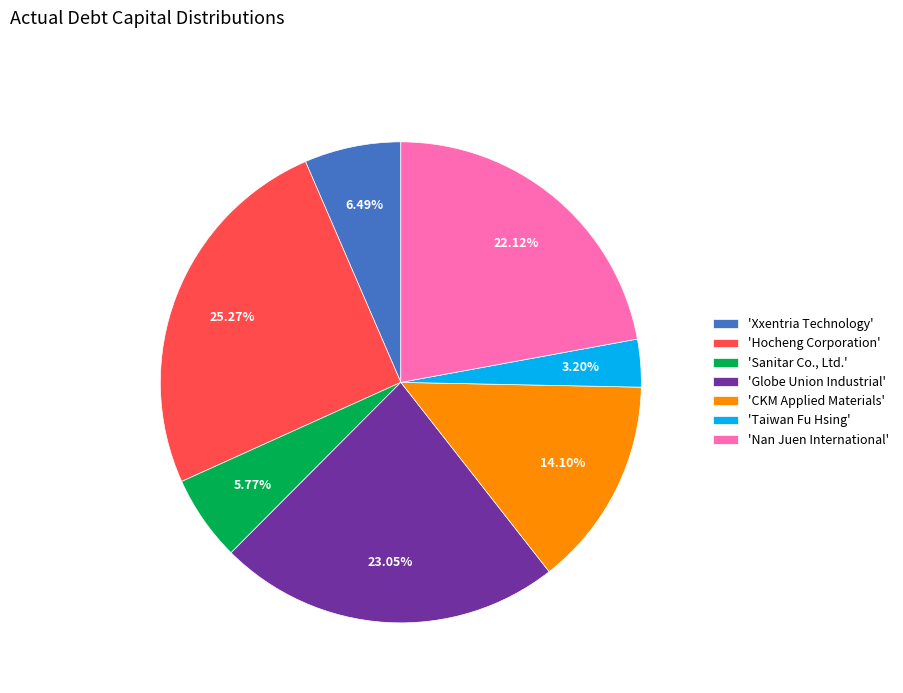

Does 'Nan Juen International' represent more than half of the total?

No